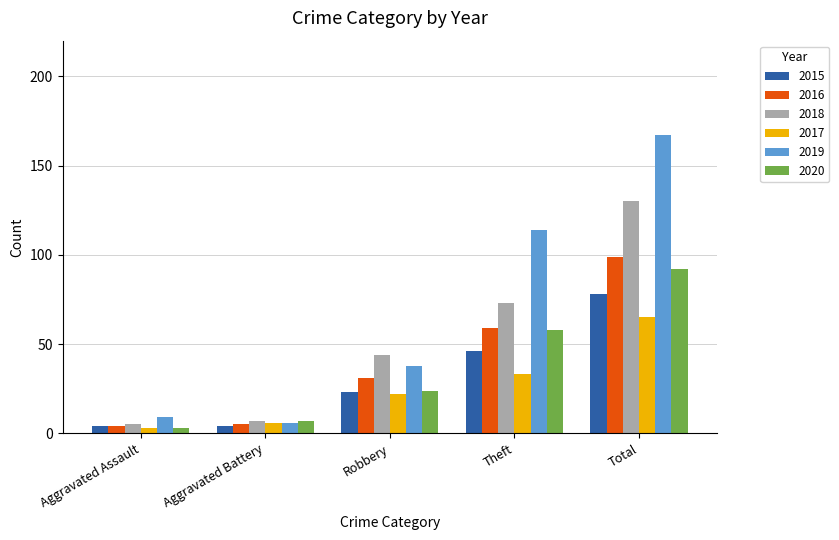

Reading left to right, transcribe all the data shown in this chart.

2015: Aggravated Assault=4	Aggravated Battery=4	Robbery=23	Theft=46	Total=78
2016: Aggravated Assault=4	Aggravated Battery=5	Robbery=31	Theft=59	Total=99
2018: Aggravated Assault=5	Aggravated Battery=7	Robbery=44	Theft=73	Total=130
2017: Aggravated Assault=3	Aggravated Battery=6	Robbery=22	Theft=33	Total=65
2019: Aggravated Assault=9	Aggravated Battery=6	Robbery=38	Theft=114	Total=167
2020: Aggravated Assault=3	Aggravated Battery=7	Robbery=24	Theft=58	Total=92